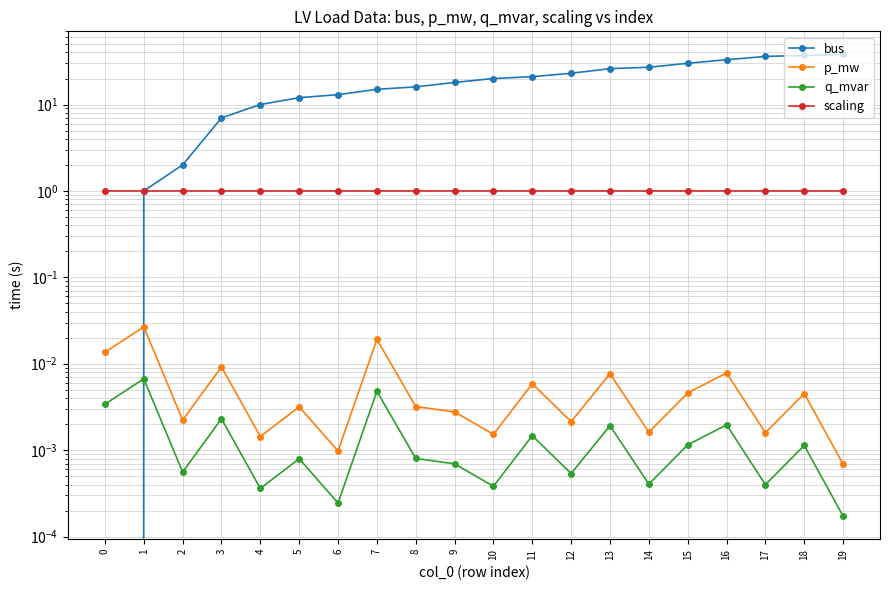

Is it true that p_mw equals 0.0 at 16?

False